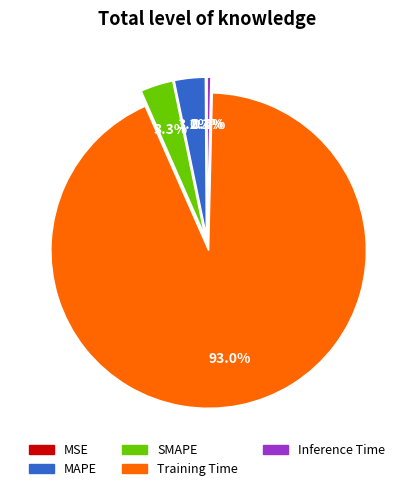

What is the largest slice in the pie chart?

Training Time